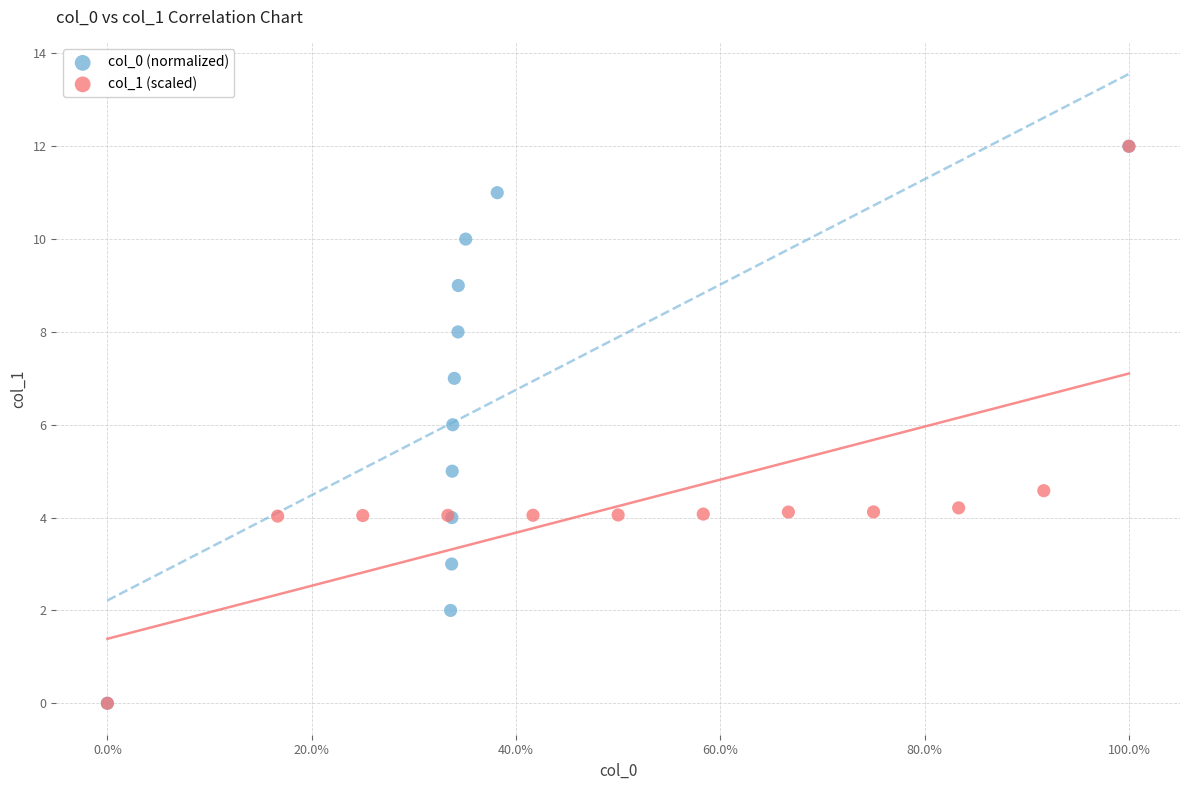

What are all the series names shown in the legend?

col_0 (normalized), col_1 (scaled)